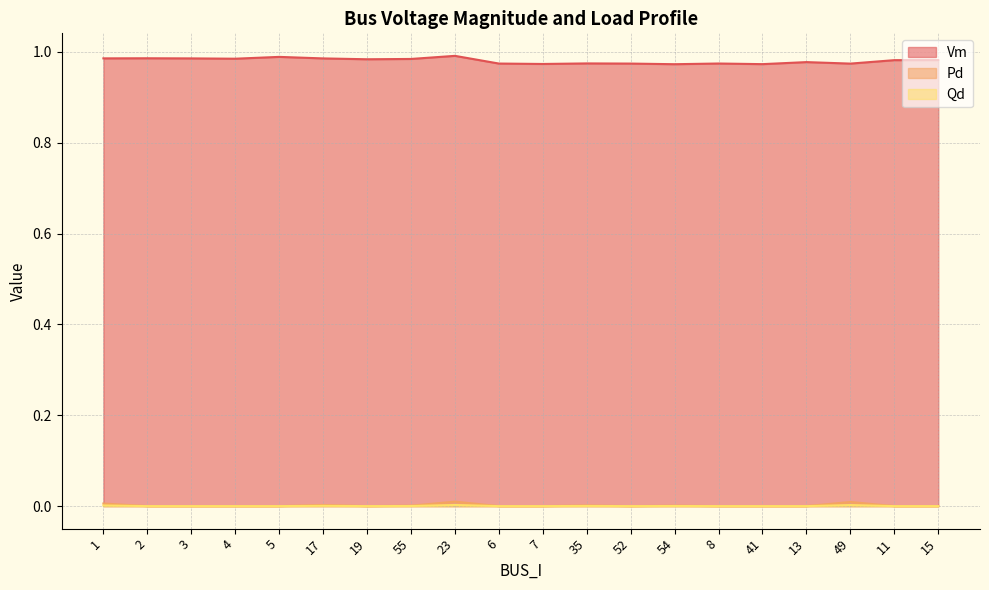

Where is the first local maximum for Pd?

17